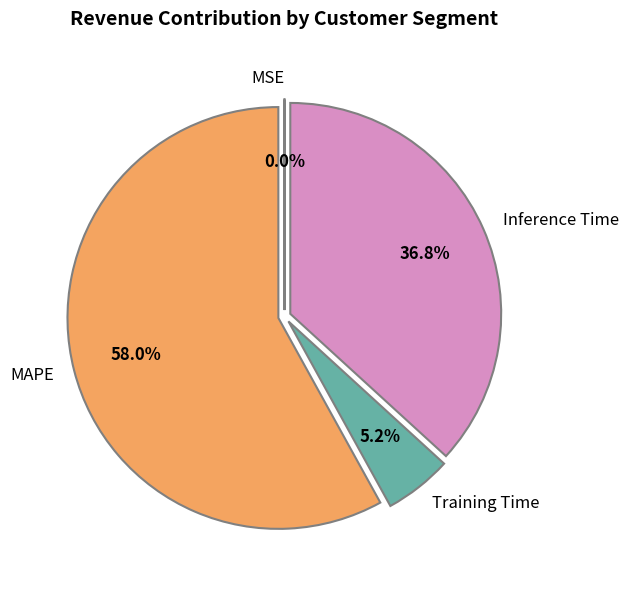

To the nearest percent, what is the difference between the Training Time and Inference Time slice percentages?

32%